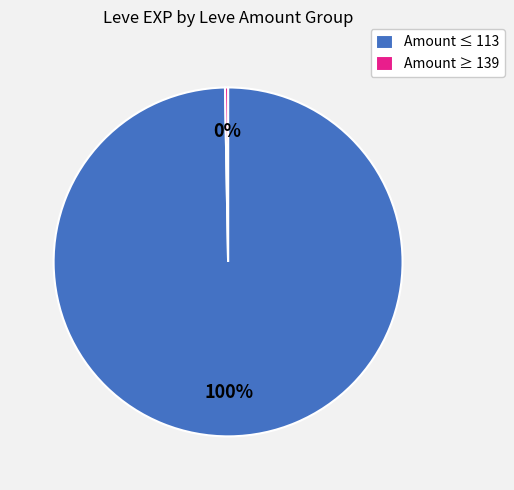

Is there a majority slice in this chart?

Yes